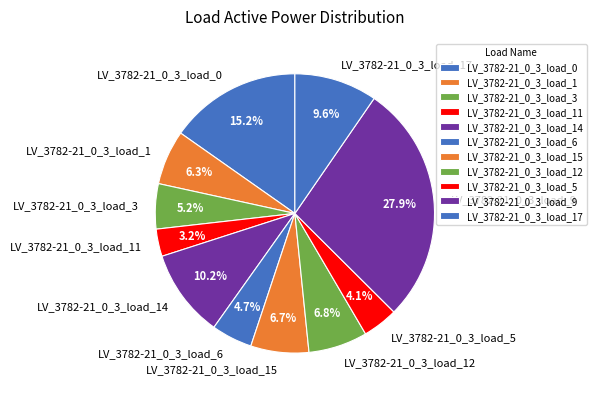

What percentage do LV_3782-21_0_3_load_6 and LV_3782-21_0_3_load_5 together represent?

8.8%